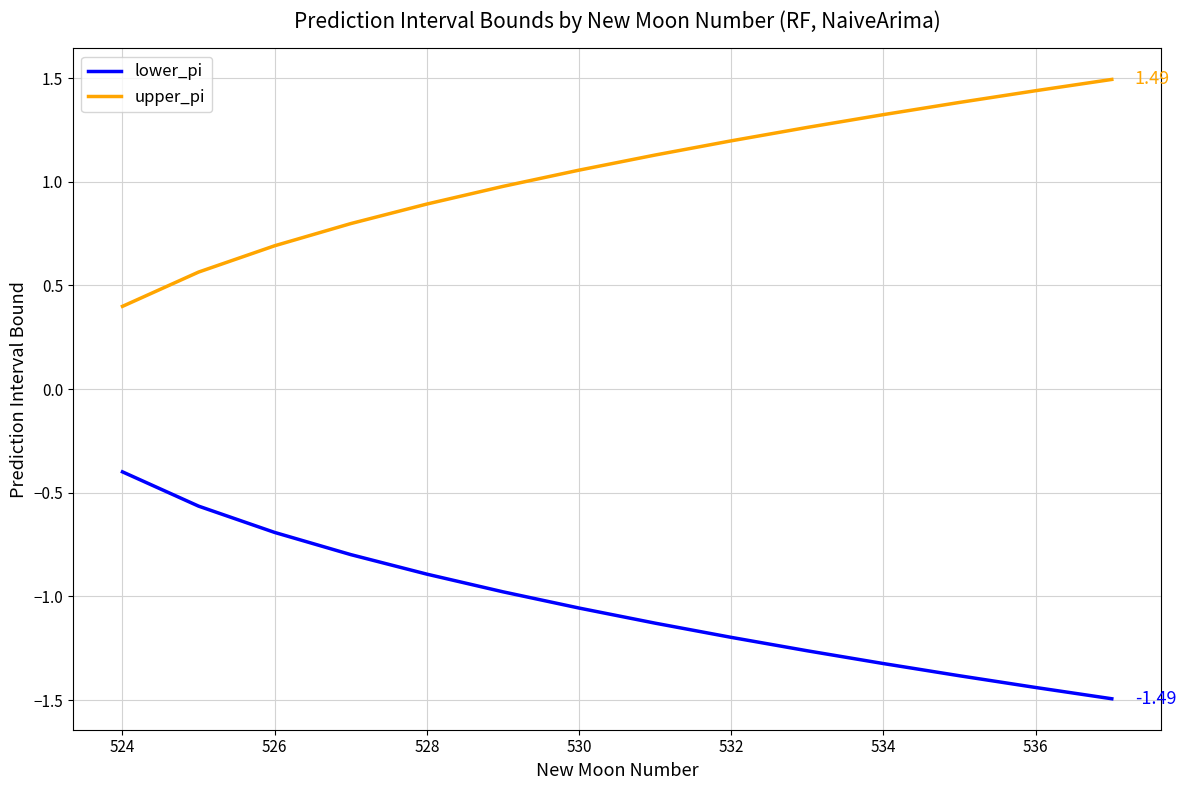

What is the difference between the maximum and second lowest values in the lower_pi series?

1.0